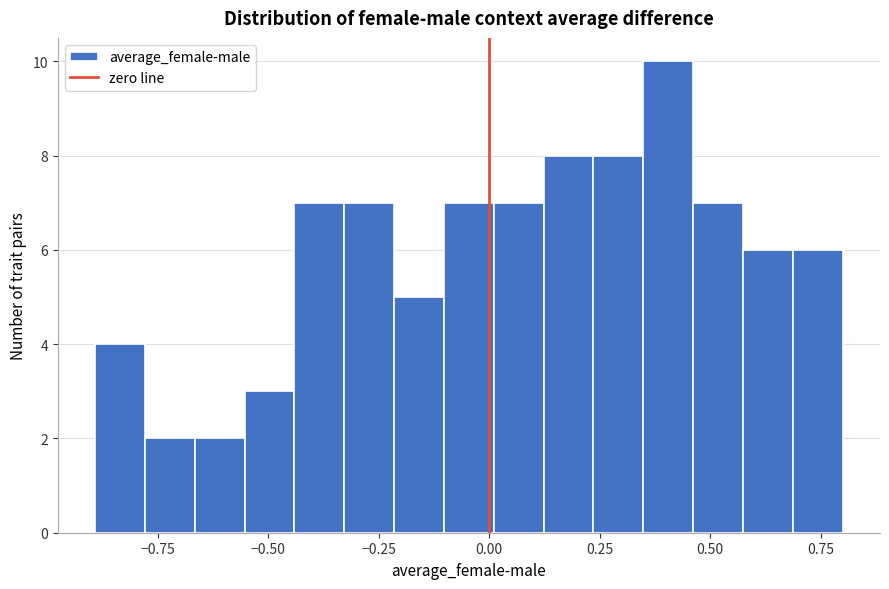

Read against the x-axis, roughly where is the centre of the tallest bar?

0.40